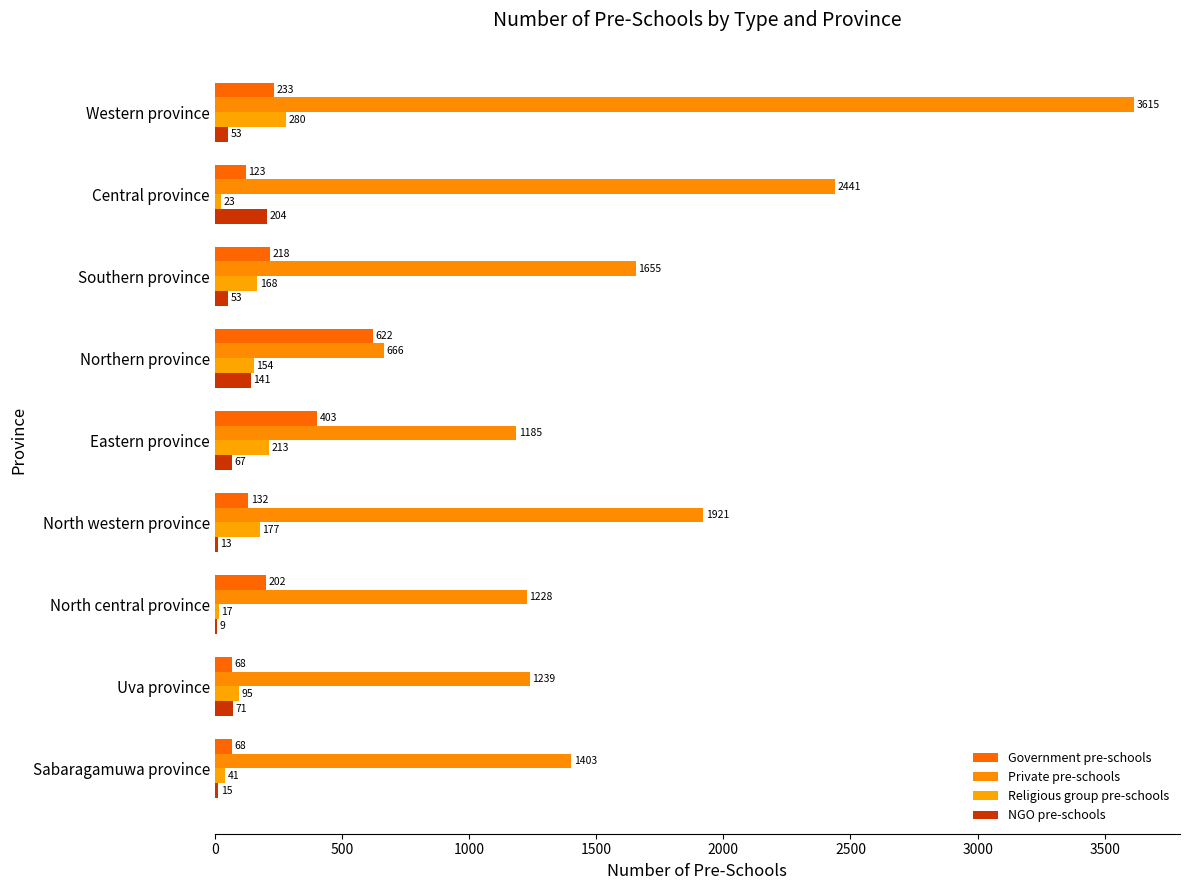

How many series are shown in this chart?

4